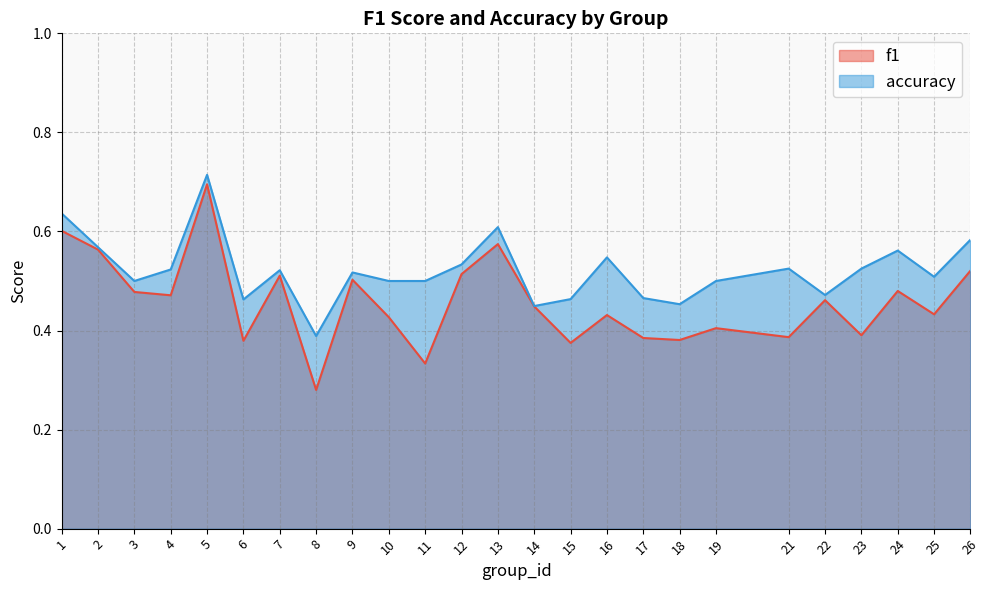

How many interior local valleys does the accuracy series have?

7